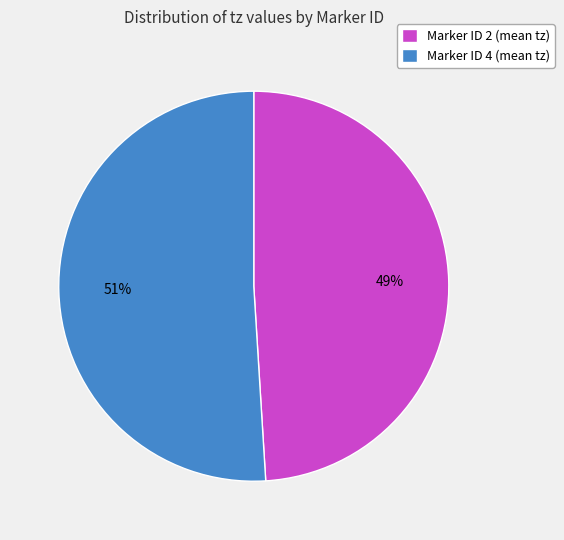

To the nearest percent, what percentage of the pie is Marker ID 4 (mean tz)?

51%